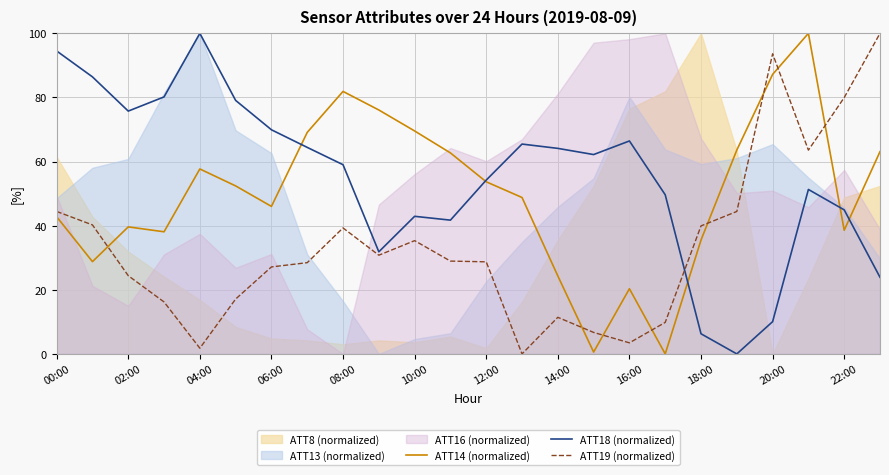

The ATT14 (normalized) series shows 57.7 at 04:00. True or false?

True